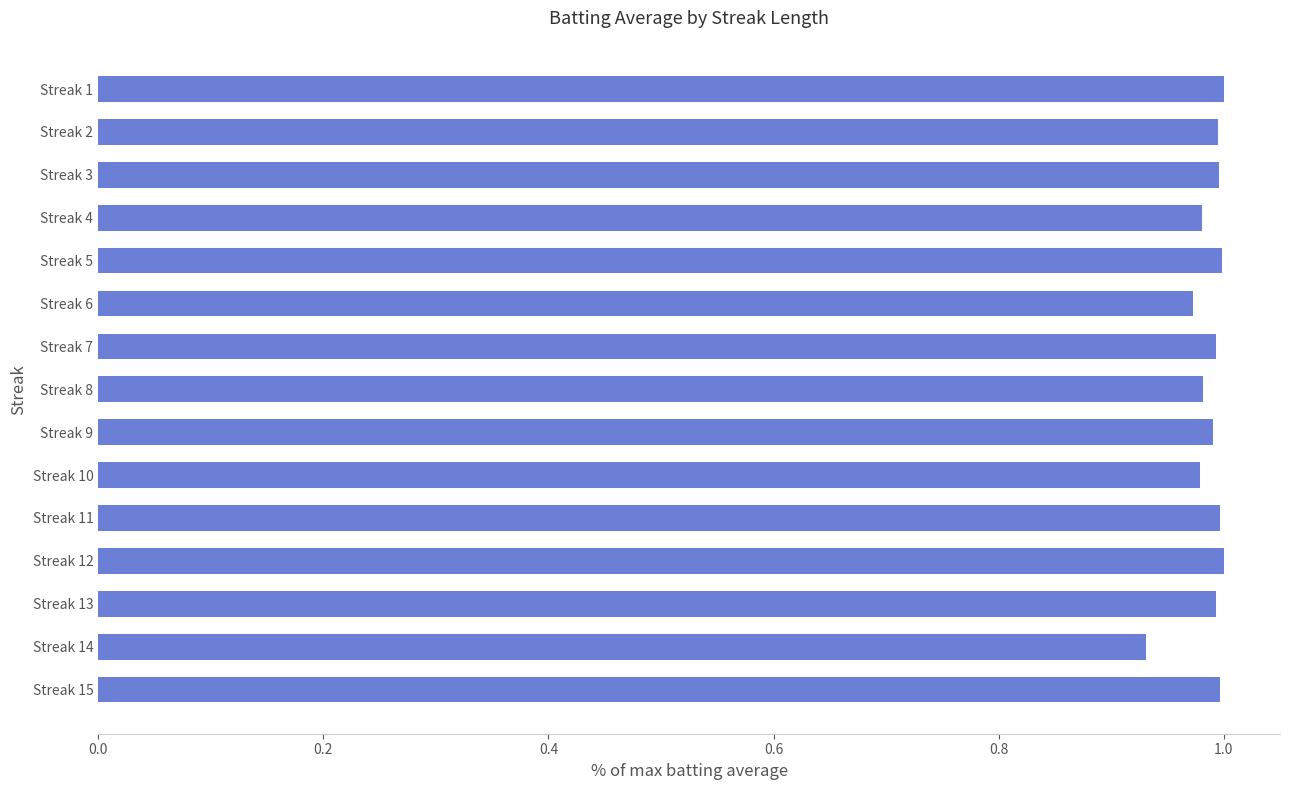

The chart shows a value of 1.0 at Streak 2. True or false?

True